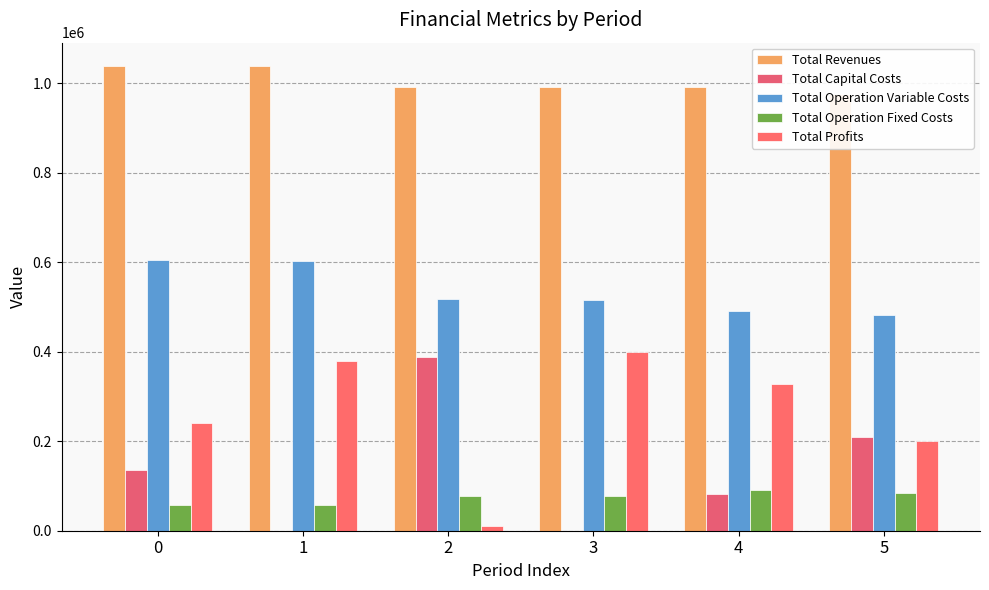

What are all the series names shown in the legend?

Total Revenues, Total Capital Costs, Total Operation Variable Costs, Total Operation Fixed Costs, Total Profits